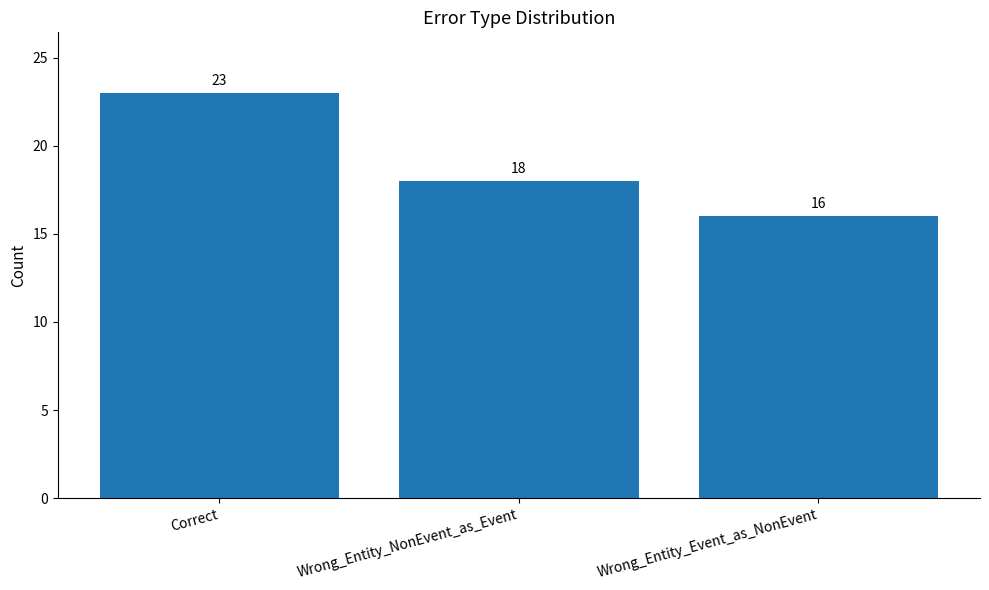

Rank the categories by value from lowest to highest.

Wrong_Entity_Event_as_NonEvent, Wrong_Entity_NonEvent_as_Event, Correct